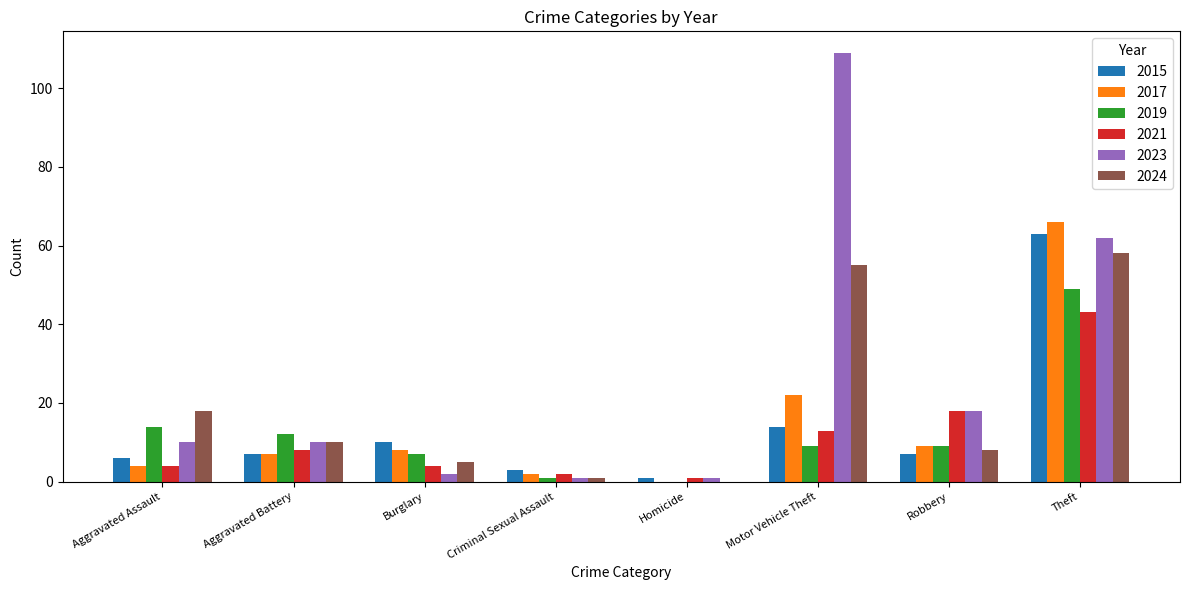

What is the sum of the 2019 values at Aggravated Battery and Criminal Sexual Assault?

13